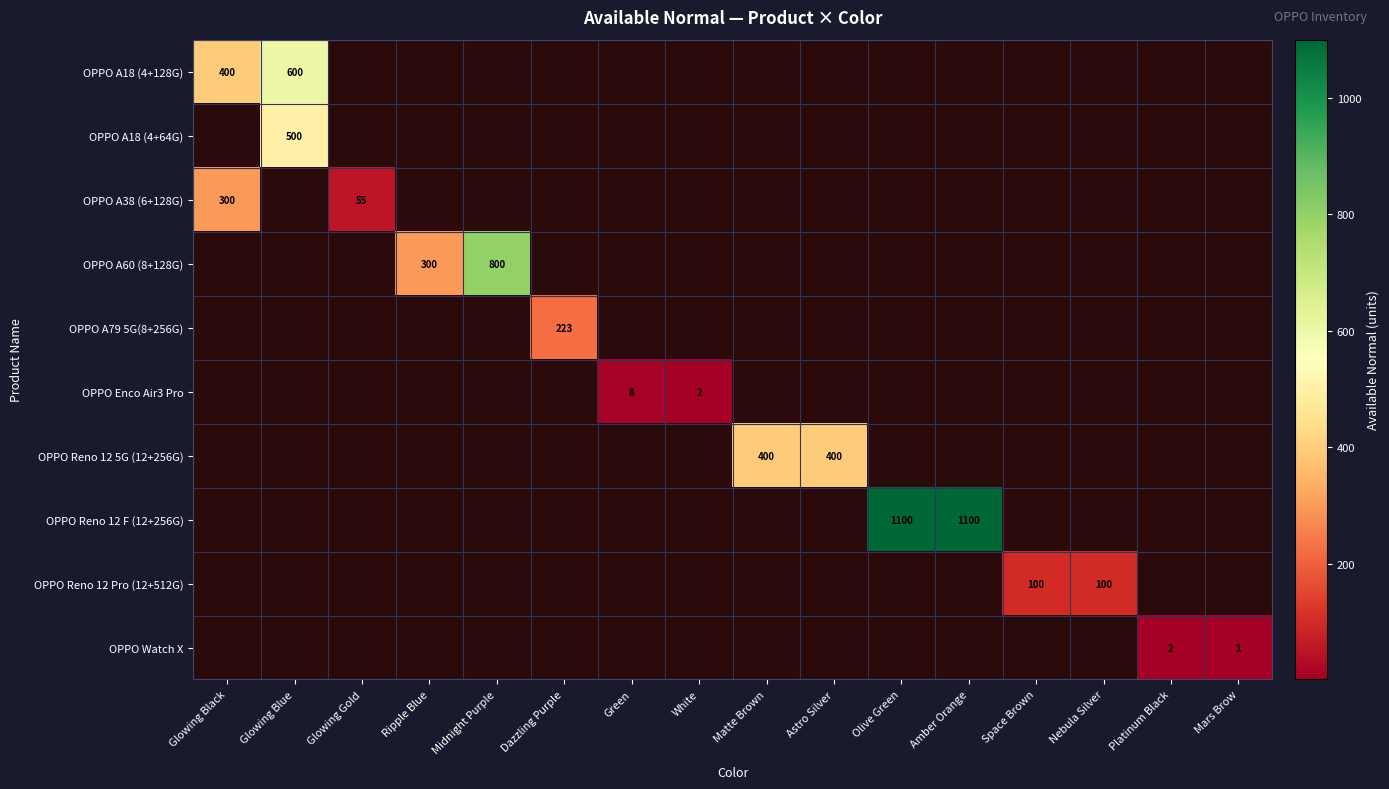

True or false: OPPO A60 (8+128G) has a value of 1070 at Midnight Purple.

False